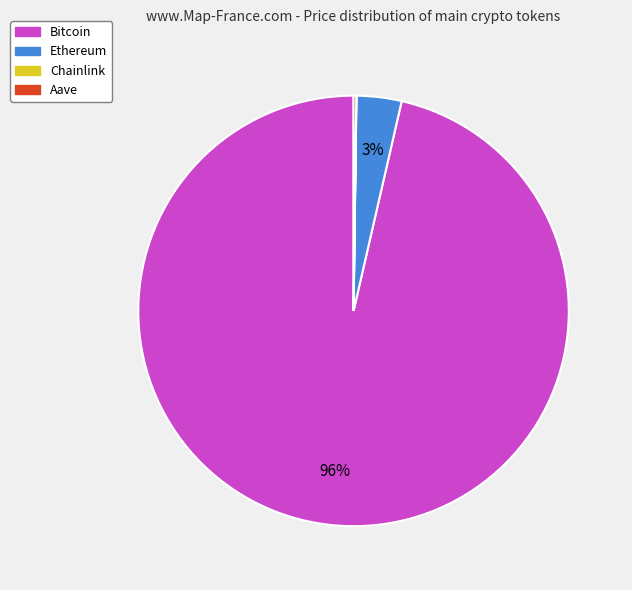

To the nearest percent, what is the average slice percentage?

25%